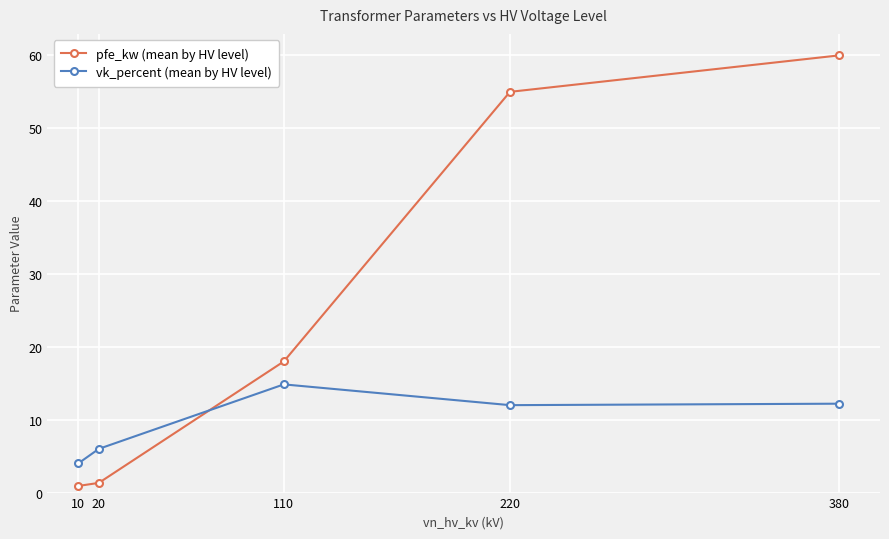

What is the total value across all series at 110?

32.9